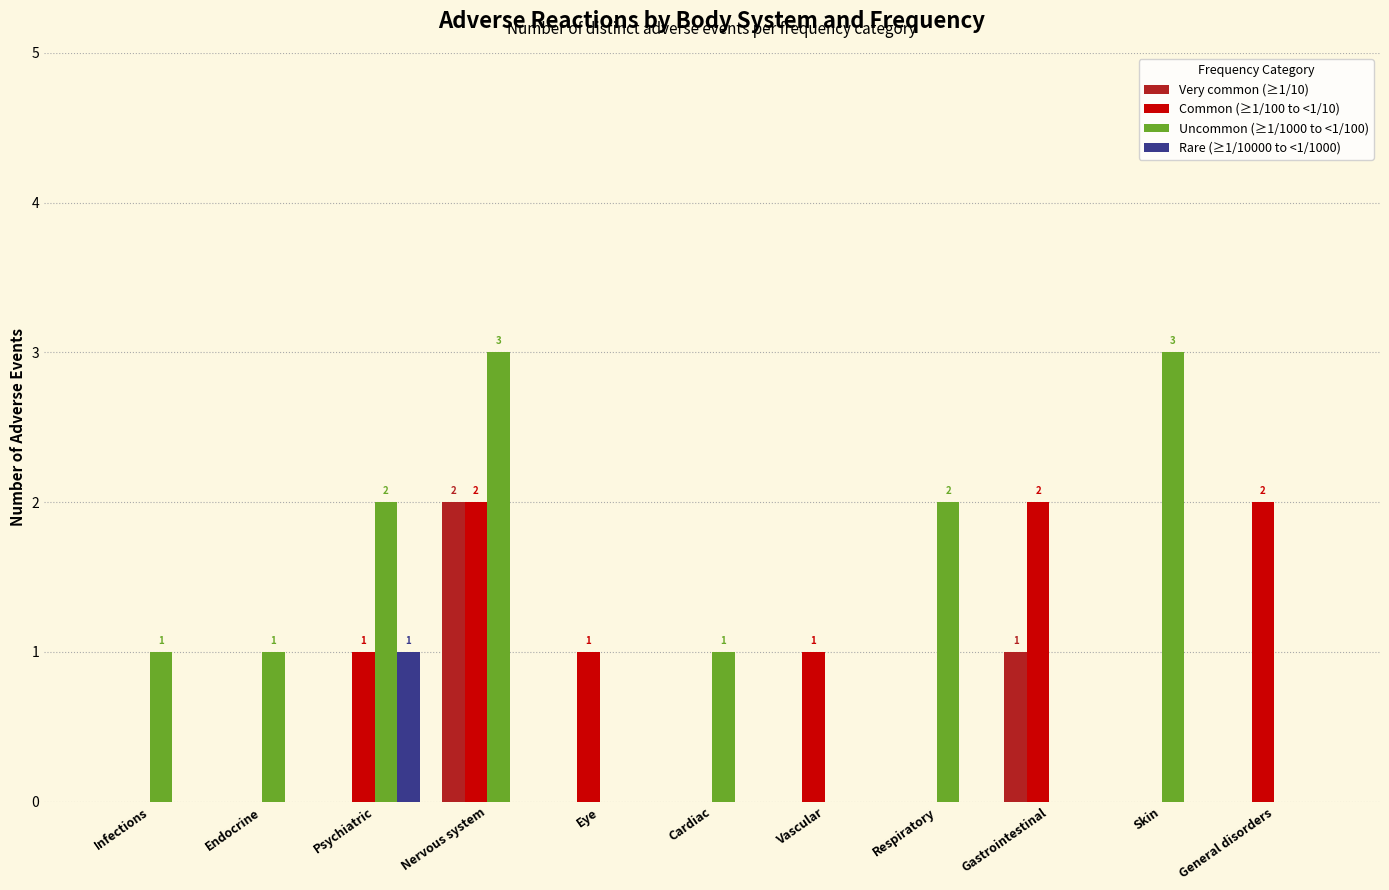

The value of Rare (≥1/10000 to <1/1000) at Nervous system is -1. True or false?

False